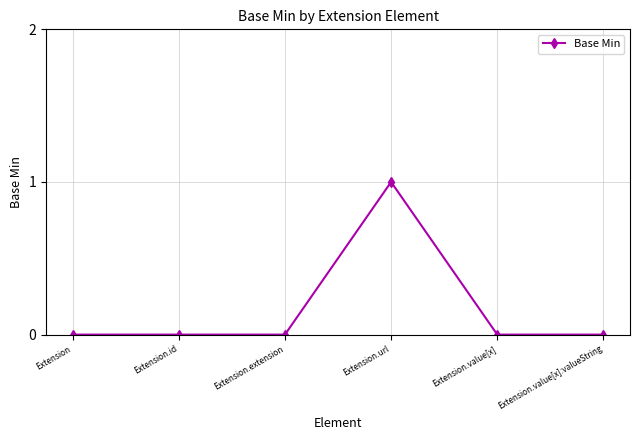

True or false: there are more than 0 points higher than both neighbors.

True